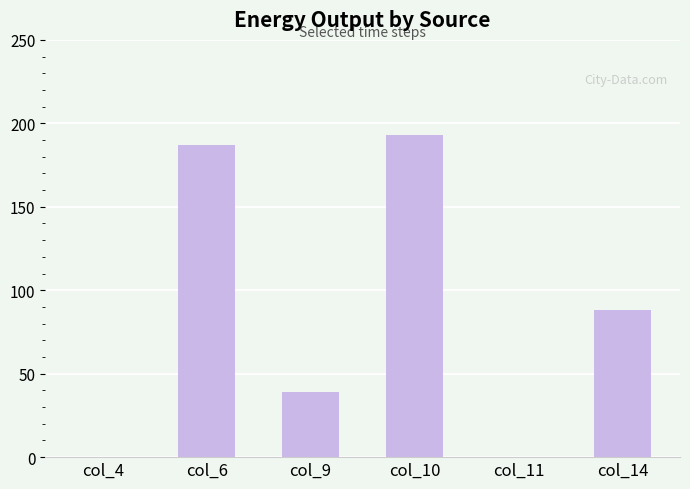

Which has a higher value, col_14 or col_4?

col_14